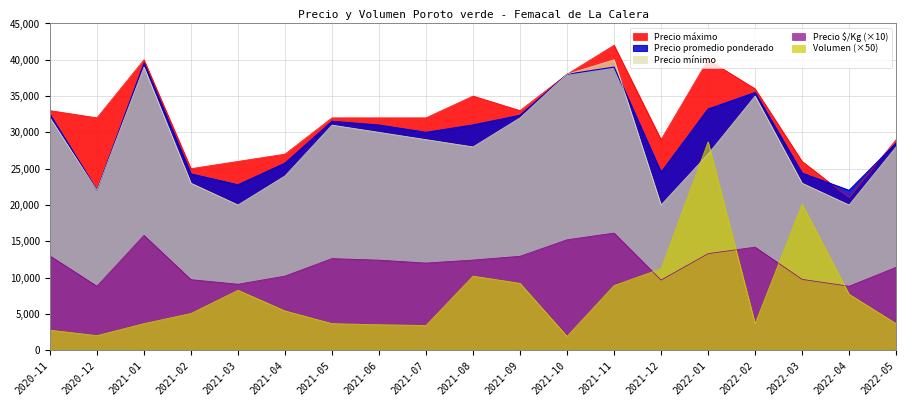

What is the label of the 15th point from the left?

2022-01